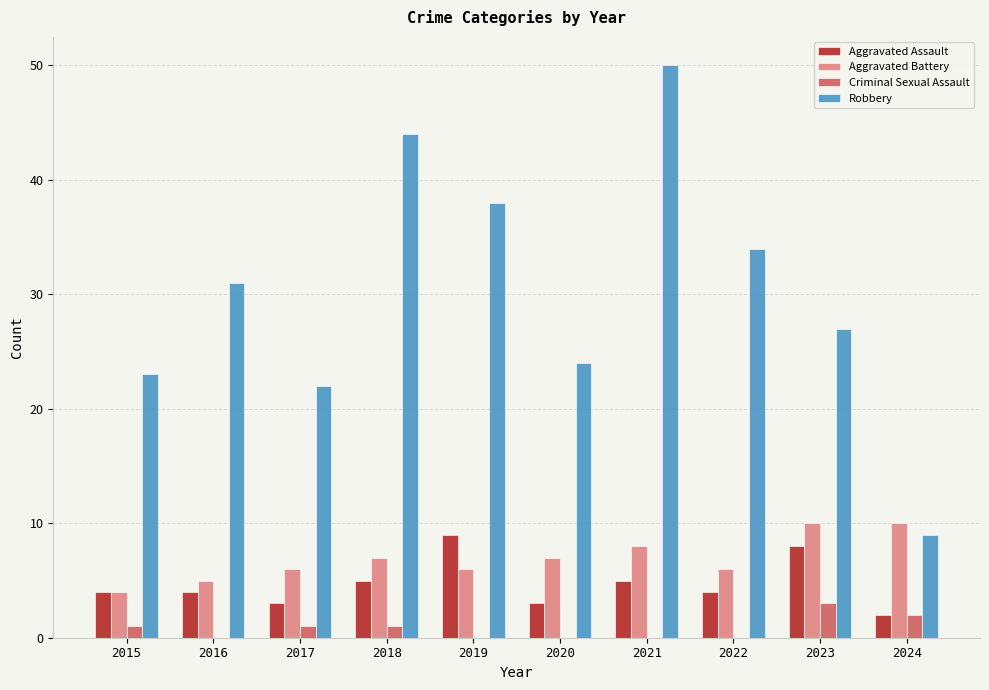

What is the sum of the Robbery values at 2021 and 2019?

88